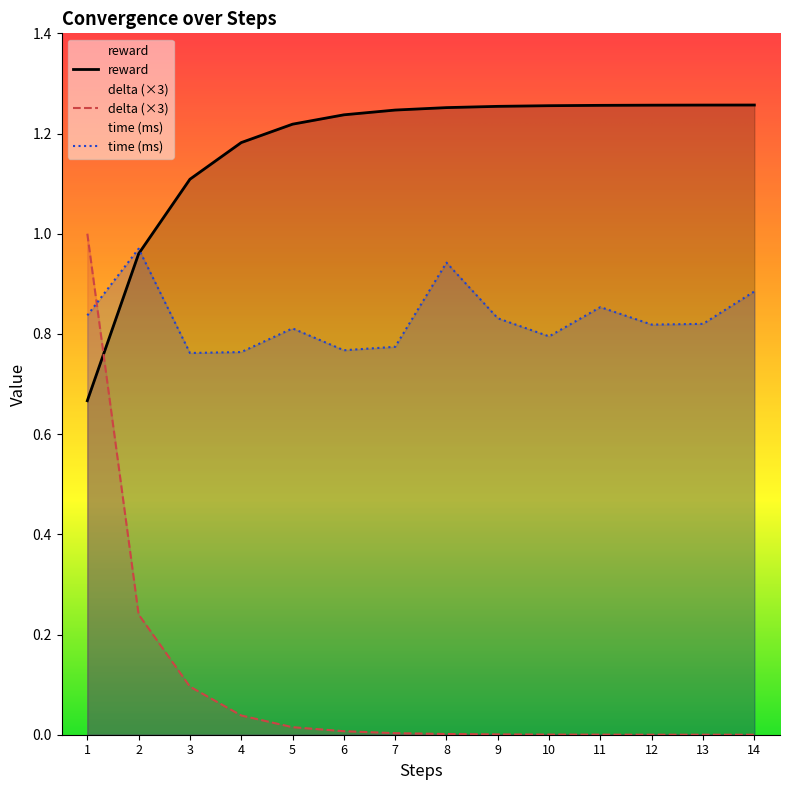

Reading right to left, list all the values displayed in this chart.

reward: 14=1.3	13=1.3	12=1.3	11=1.3	10=1.3	9=1.3	8=1.3	7=1.2	6=1.2	5=1.2	4=1.2	3=1.1	2=1.0	1=0.7
delta: 14=0.0	13=0.0	12=0.0	11=0.0	10=0.0	9=0.0	8=0.0	7=0.0	6=0.0	5=0.0	4=0.0	3=0.1	2=0.2	1=1.0
time: 14=0.9	13=0.8	12=0.8	11=0.9	10=0.8	9=0.8	8=0.9	7=0.8	6=0.8	5=0.8	4=0.8	3=0.8	2=1.0	1=0.8